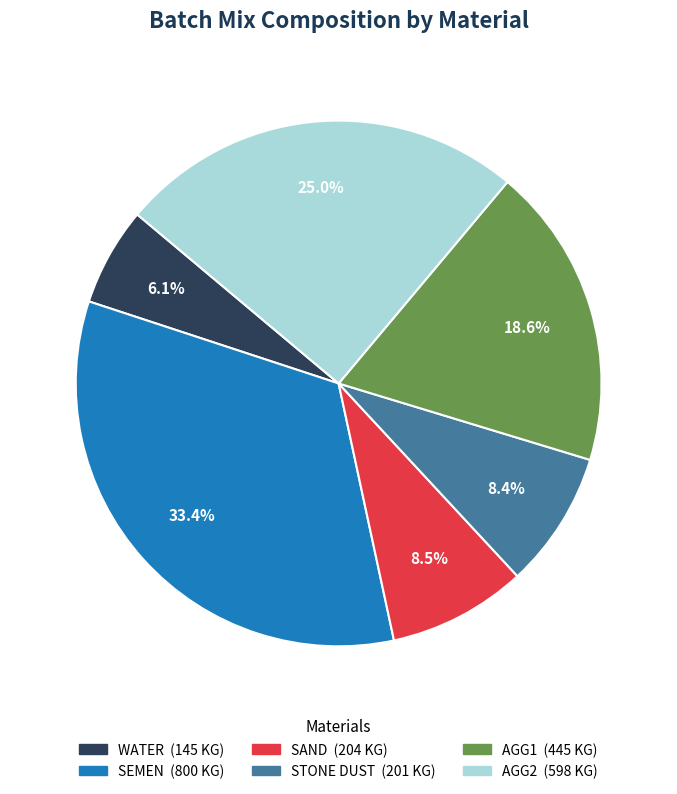

The AGG1 slice represents 9% of the pie. True or false?

False